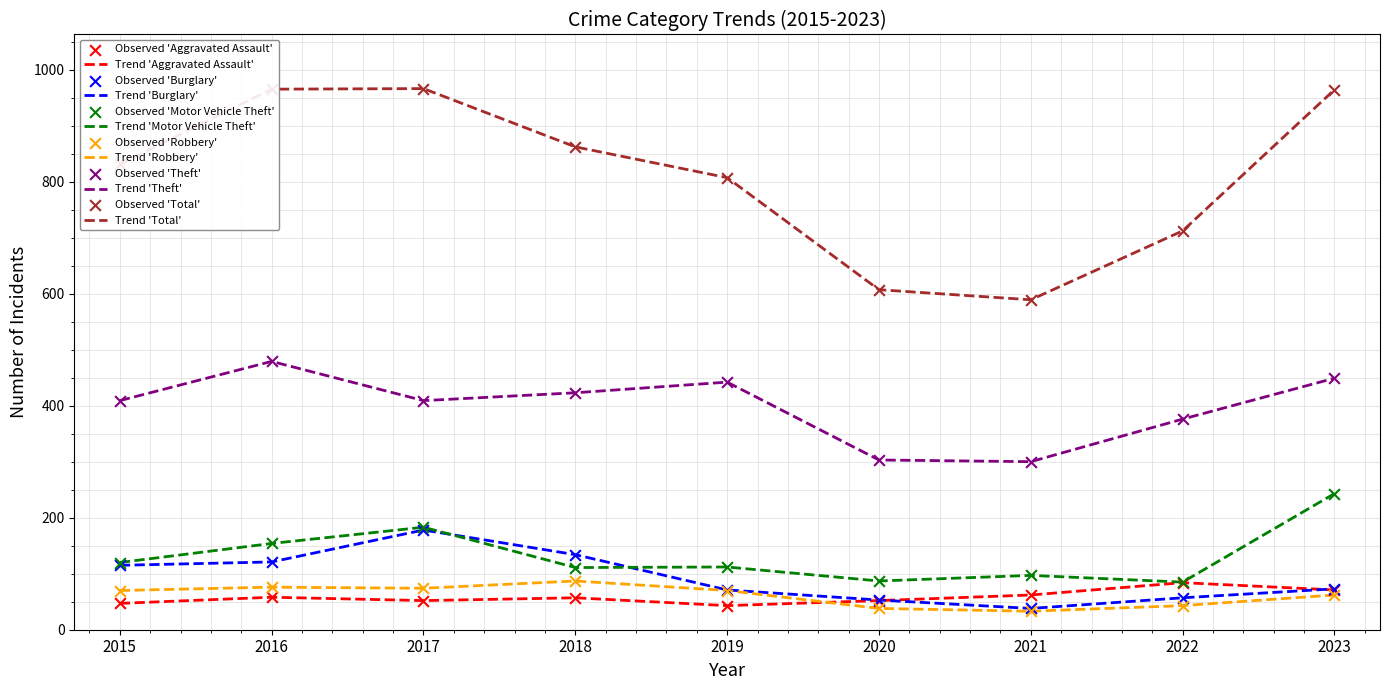

Is the value of Trend 'Burglary' at 2016 greater than the value of Trend 'Robbery' at 2017?

Yes